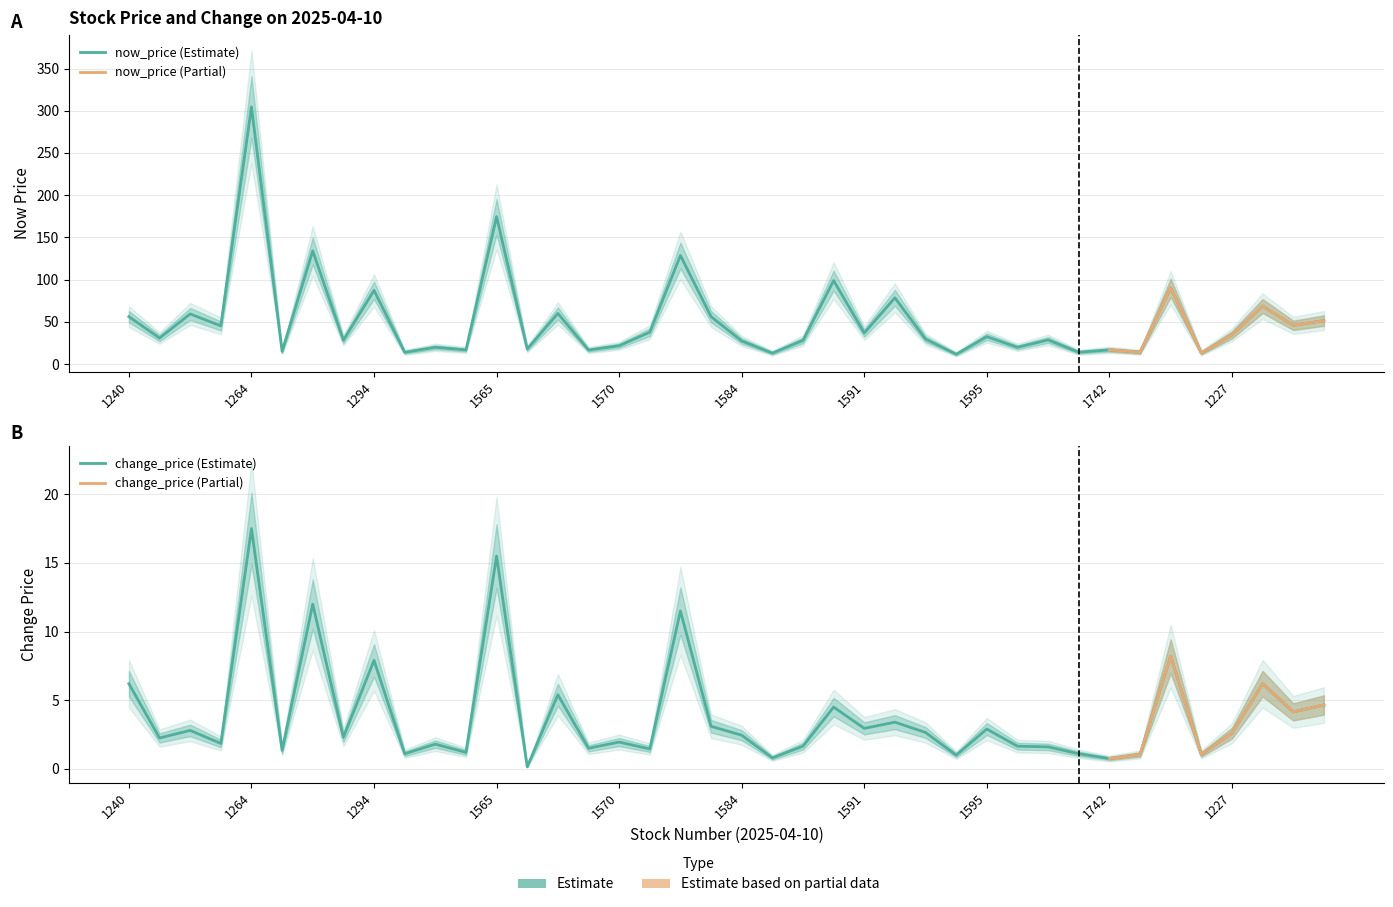

What is the label of the 30th point from the left?

1218